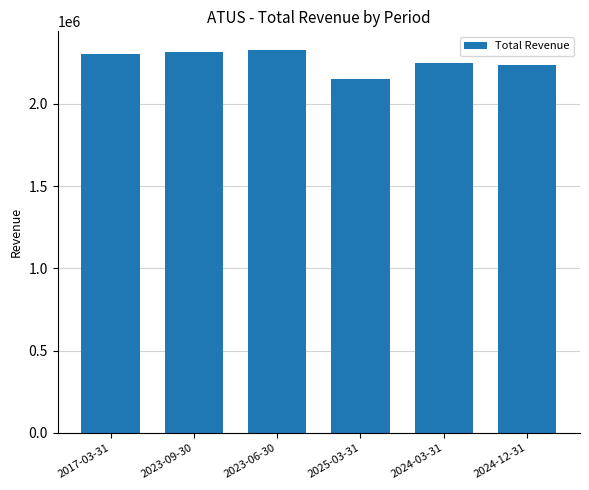

How many distinct data groups are displayed?

1